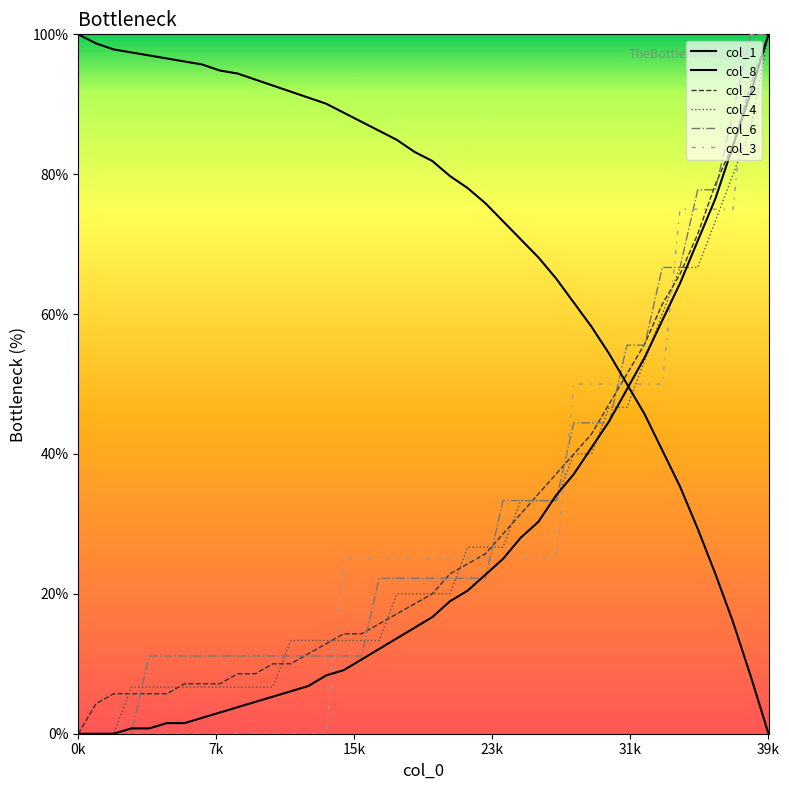

Where do col_4 and col_8 first cross each other?

26 and 27